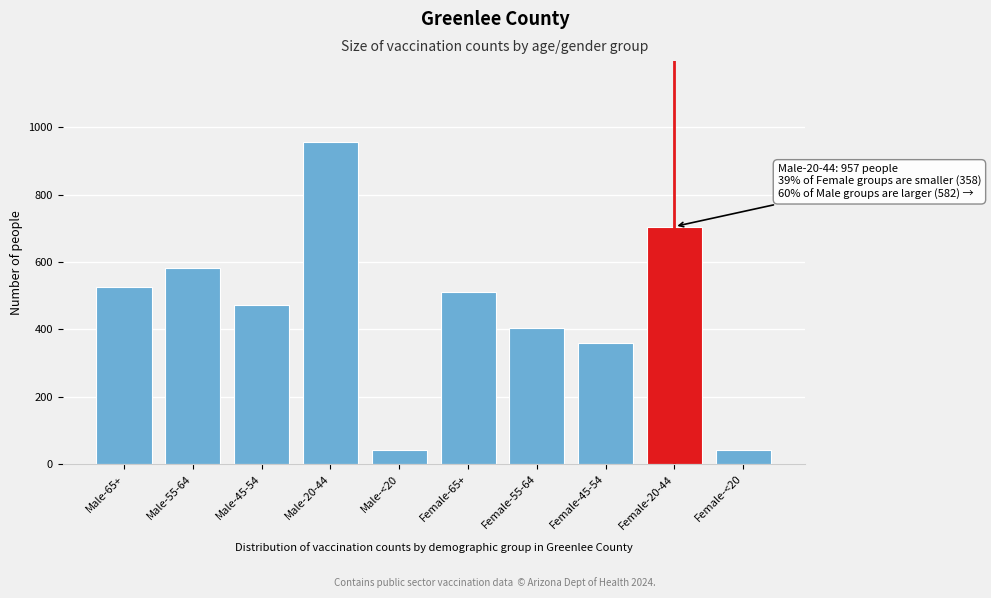

Which has a higher value, Female-65+ or Male-55-64?

Male-55-64